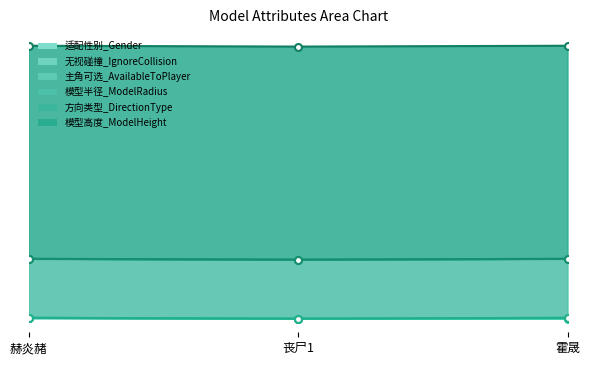

What is the value of the 模型高度_ModelHeight point at the 2nd from the left?

260